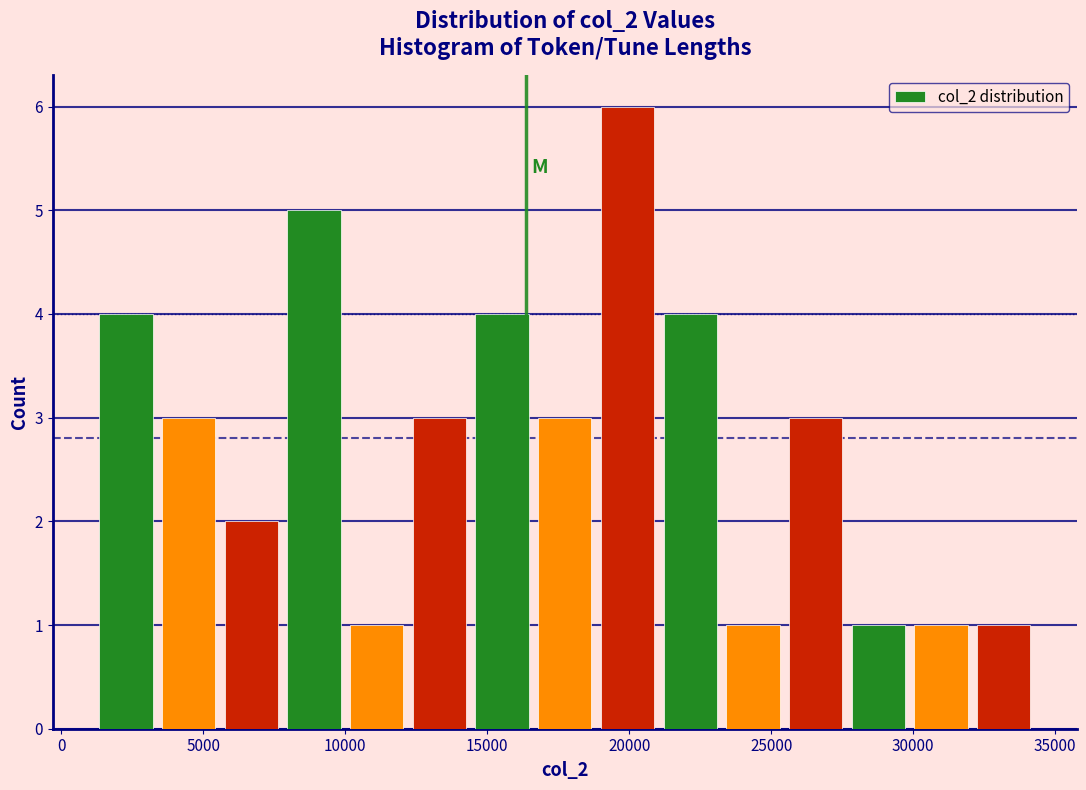

How tall is the bar that spans 14500 to 16500 on the x-axis? Neither the bar edges nor the heights are printed on the chart, so give them approximately, as read against the axes.

4